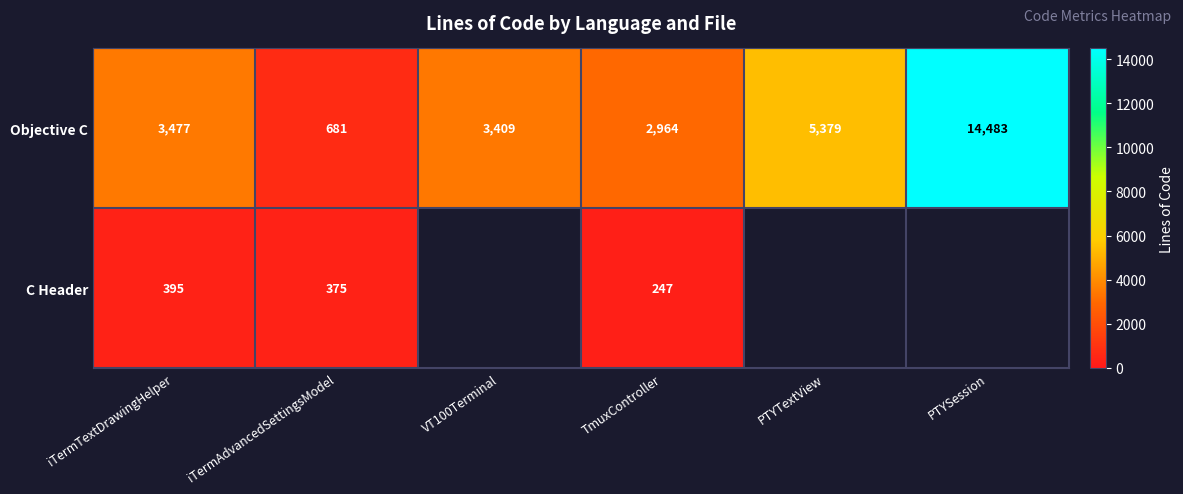

What is the difference between the highest and lowest values at iTermTextDrawingHelper?

3082